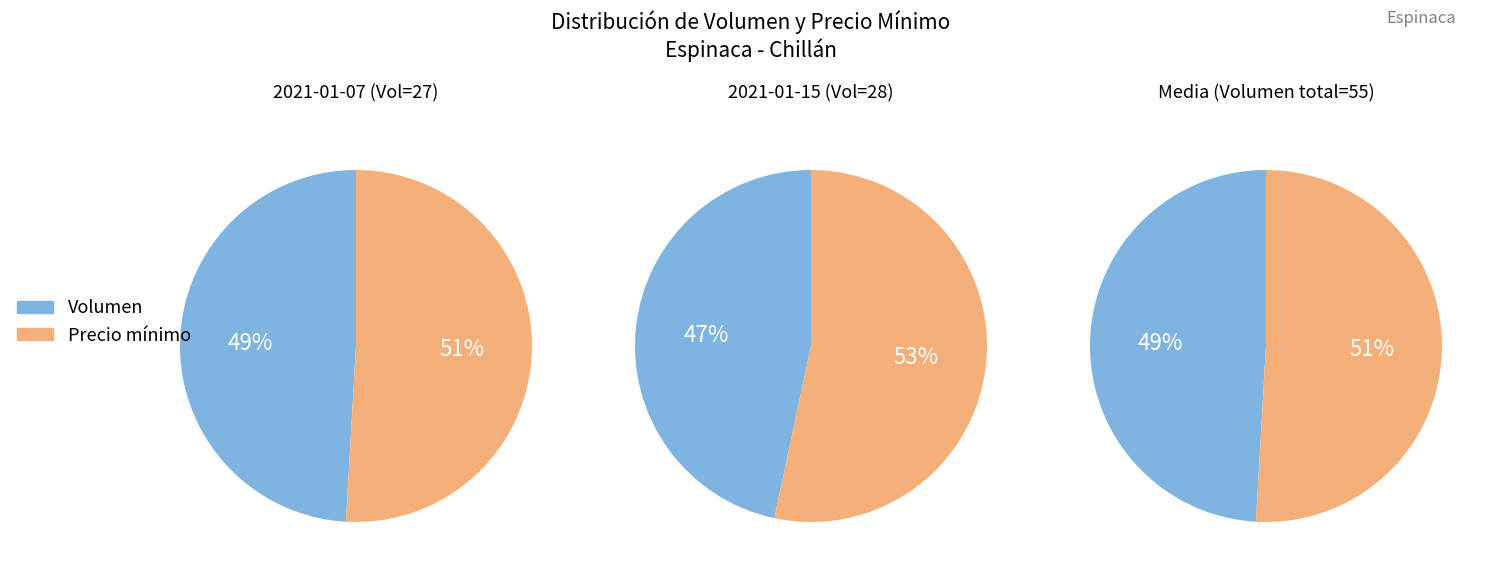

Count the number of slices in the pie.

2